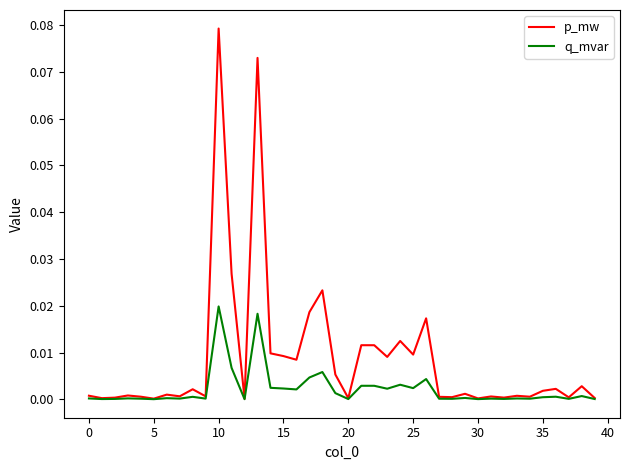

Which series has the largest range (max minus min)?

p_mw